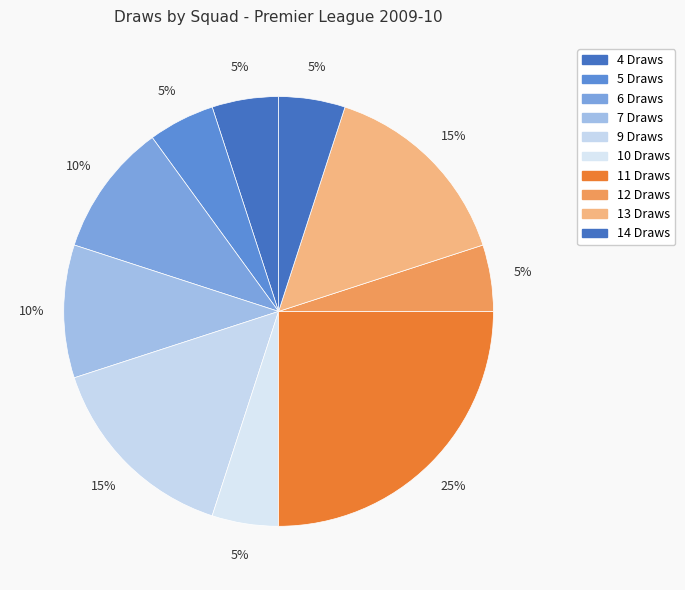

How many segments does this pie chart have?

10